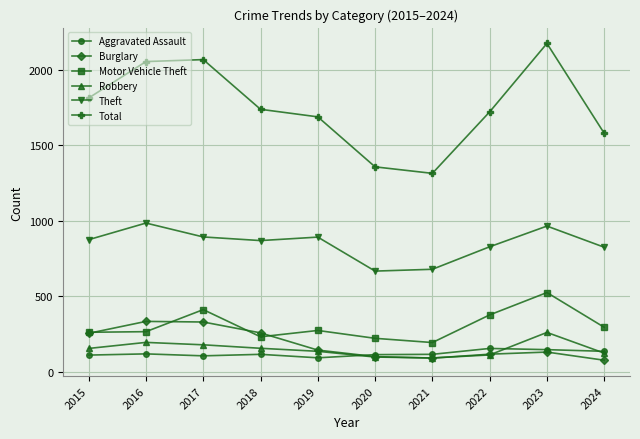

The value of Burglary at 2024 is 76. True or false?

True